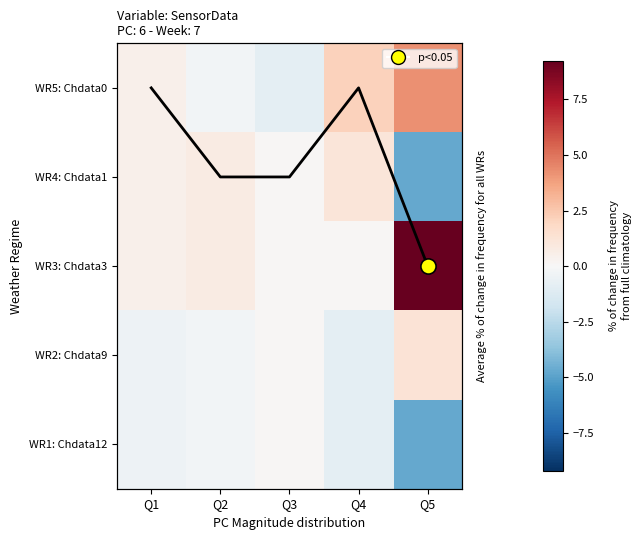

What is the difference between the WR5: Chdata0 values at Q2 and Q1?

0.8